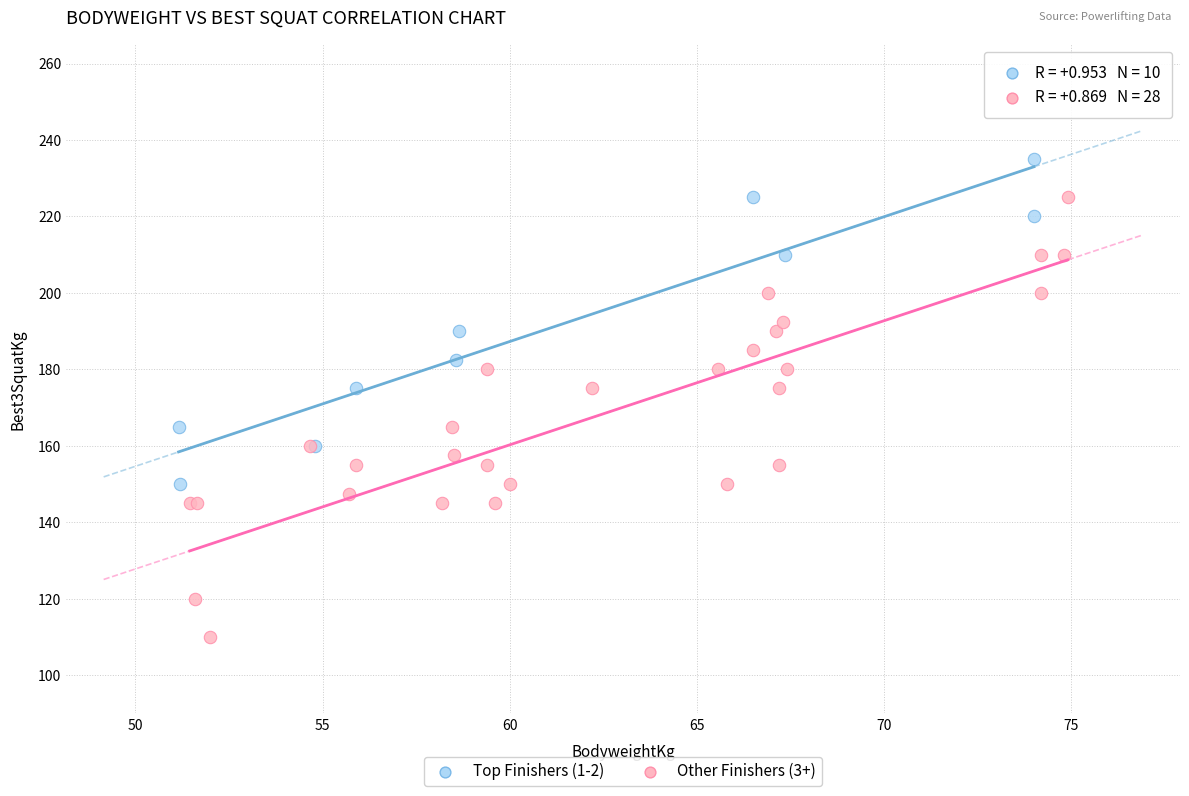

Which series contains the highest Y value?

Top Finishers (1-2)